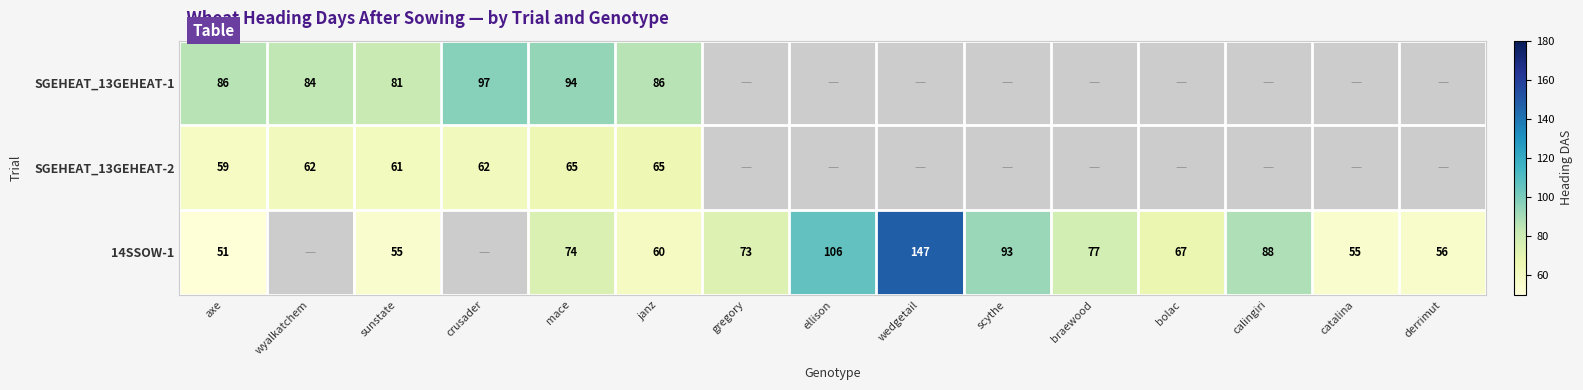

What is the difference between the highest and lowest values at mace?

29